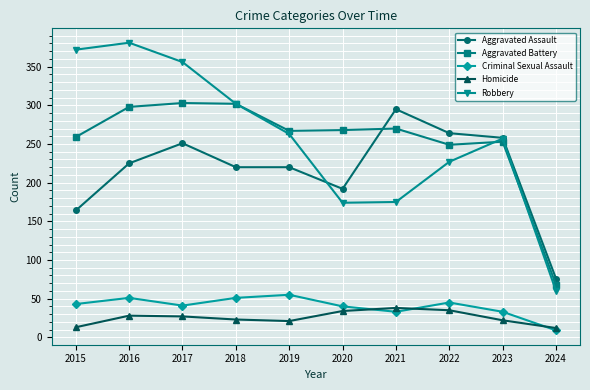

What is the smallest value displayed?

9